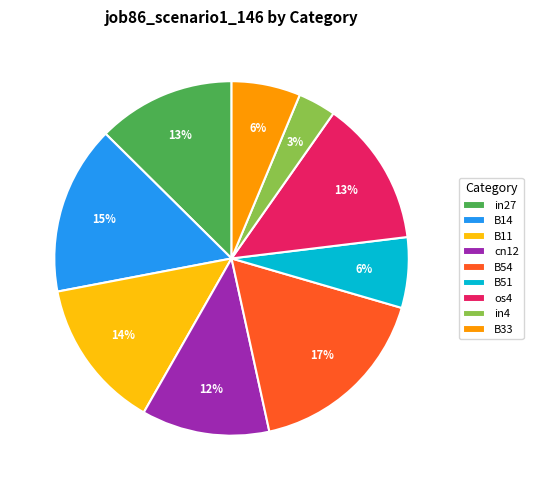

To the nearest percent, what portion does cn12 represent?

12%